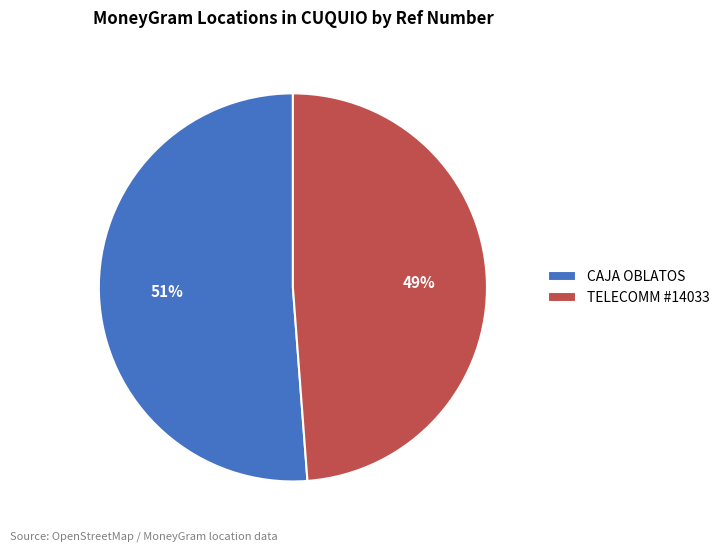

Rank the categories by value from highest to lowest.

CAJA OBLATOS, TELECOMM #14033